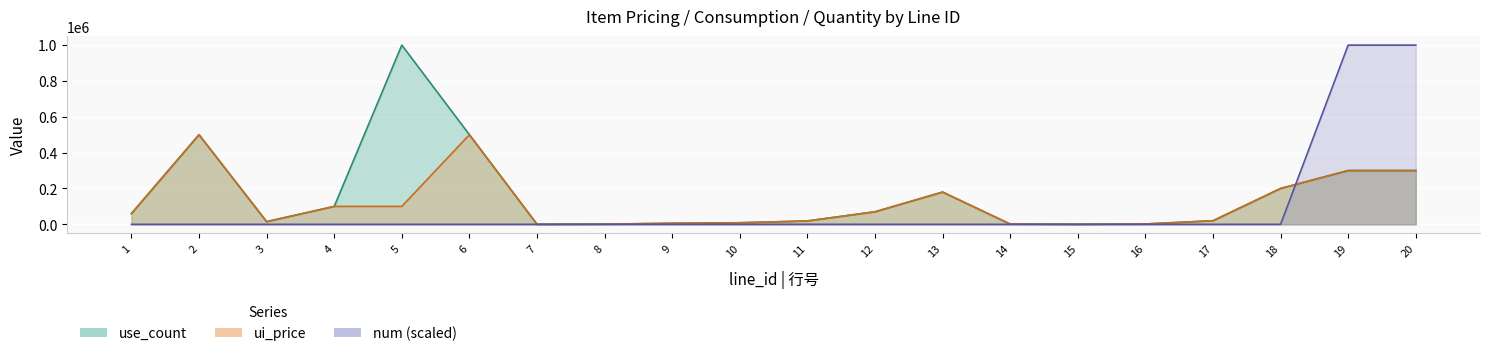

What is the difference between the num values at 1 and 20?

999999.6